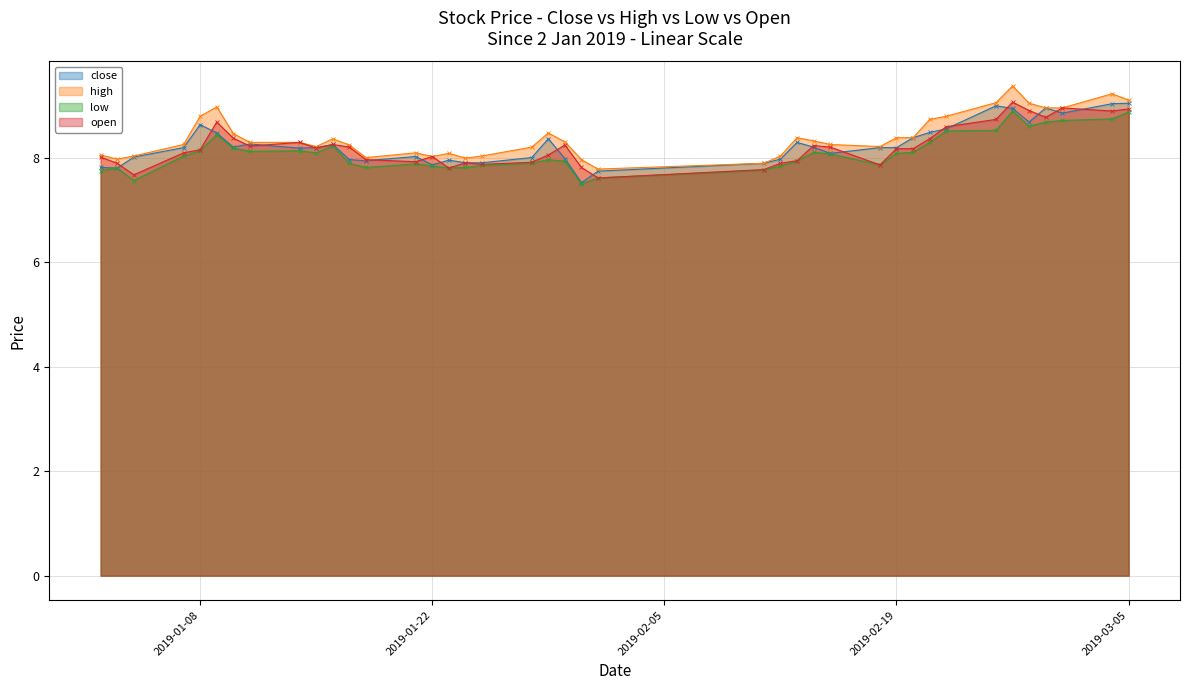

What is the label of the 33rd point from the left?

2019-02-22